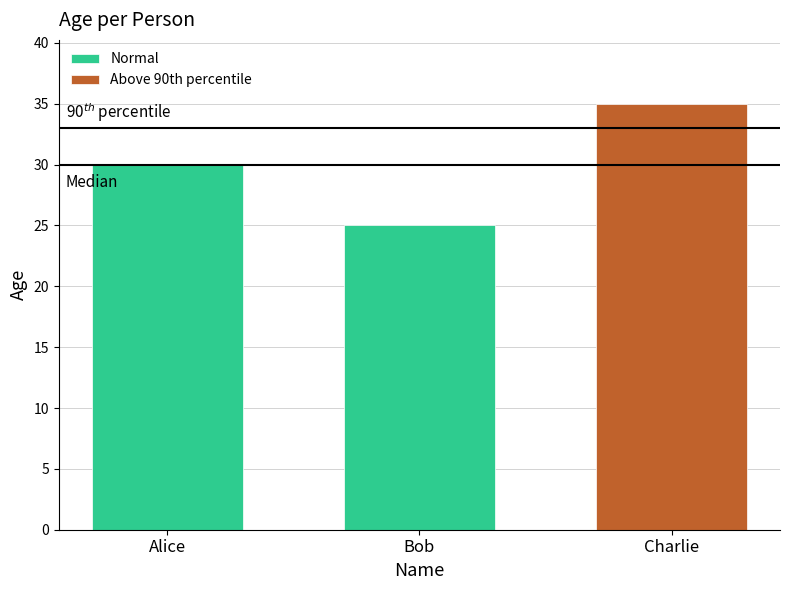

List the labels in order of value, largest first.

Charlie, Alice, Bob